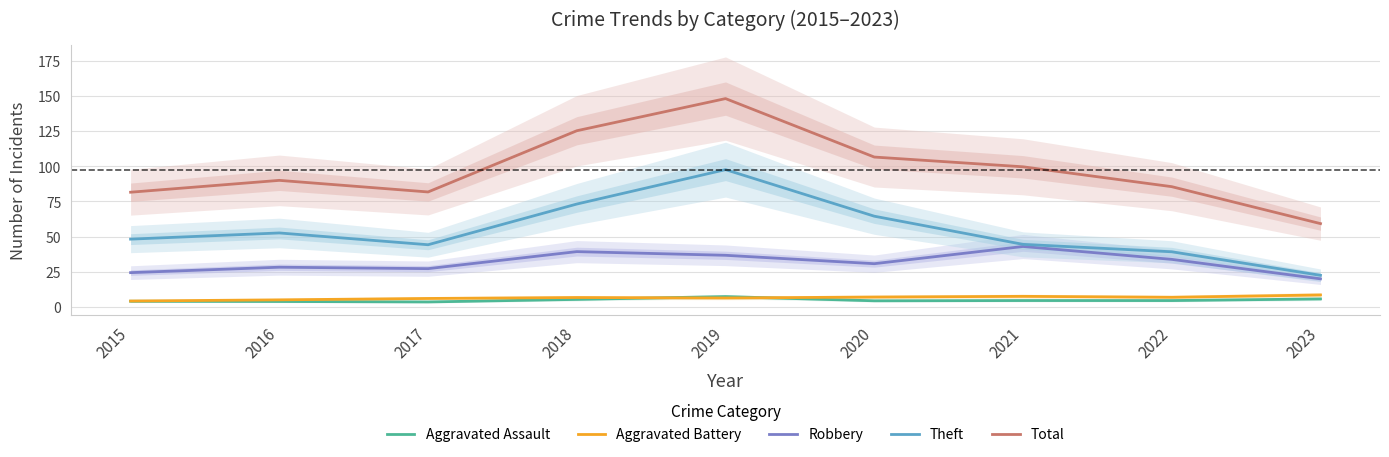

Which series changed the most between 2018 and 2022?

Total